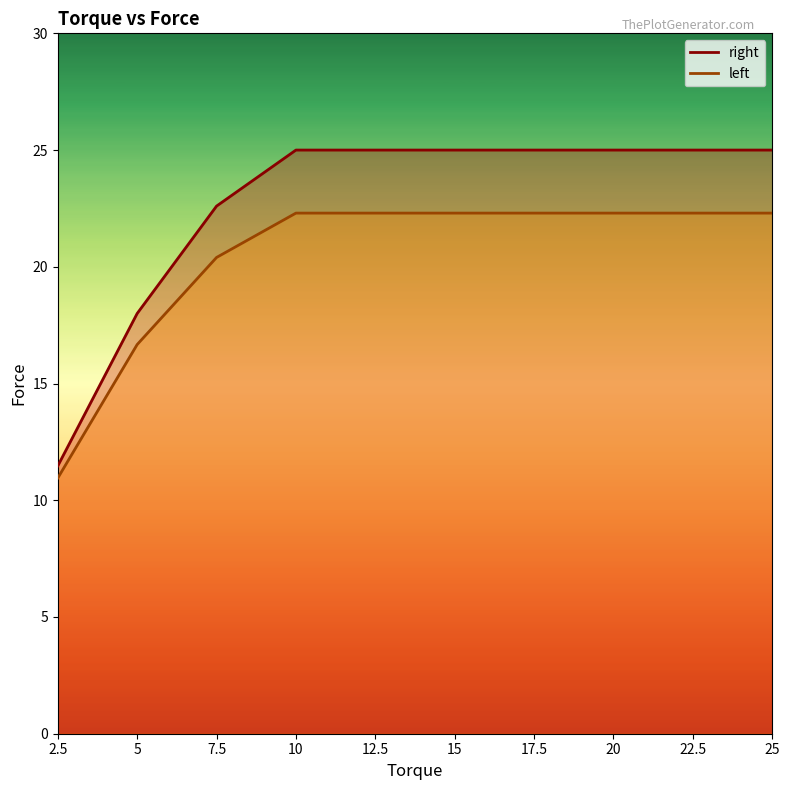

List the series in order of their overall mean, highest first.

right, left